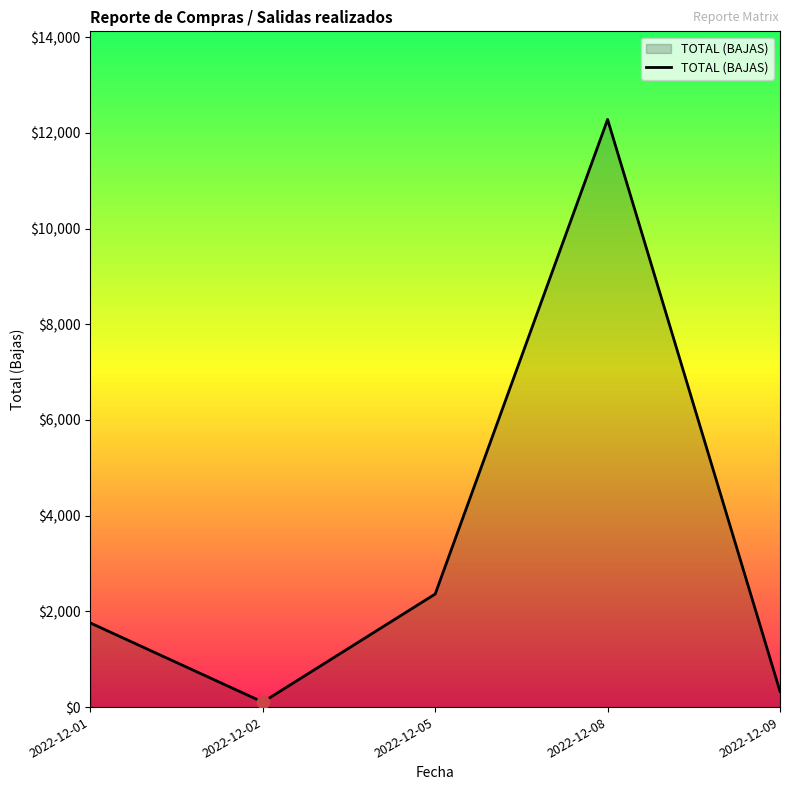

What is the change in value from 2022-12-02 to 2022-12-08?

+12174.5